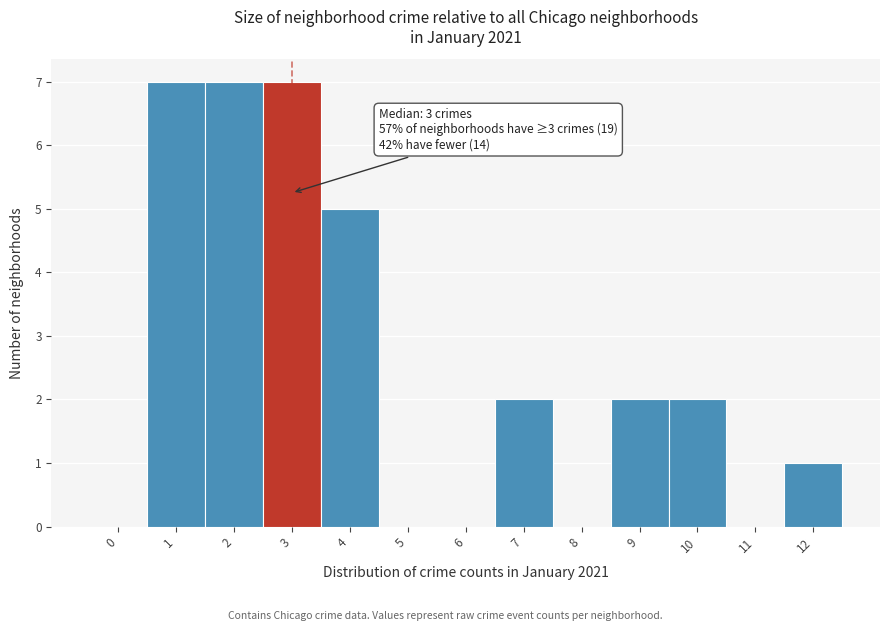

Reading left to right, list all the values displayed in this chart.

0=0	1=7	2=7	3=7	4=5	5=0	6=0	7=2	8=0	9=2	10=2	11=0	12=1